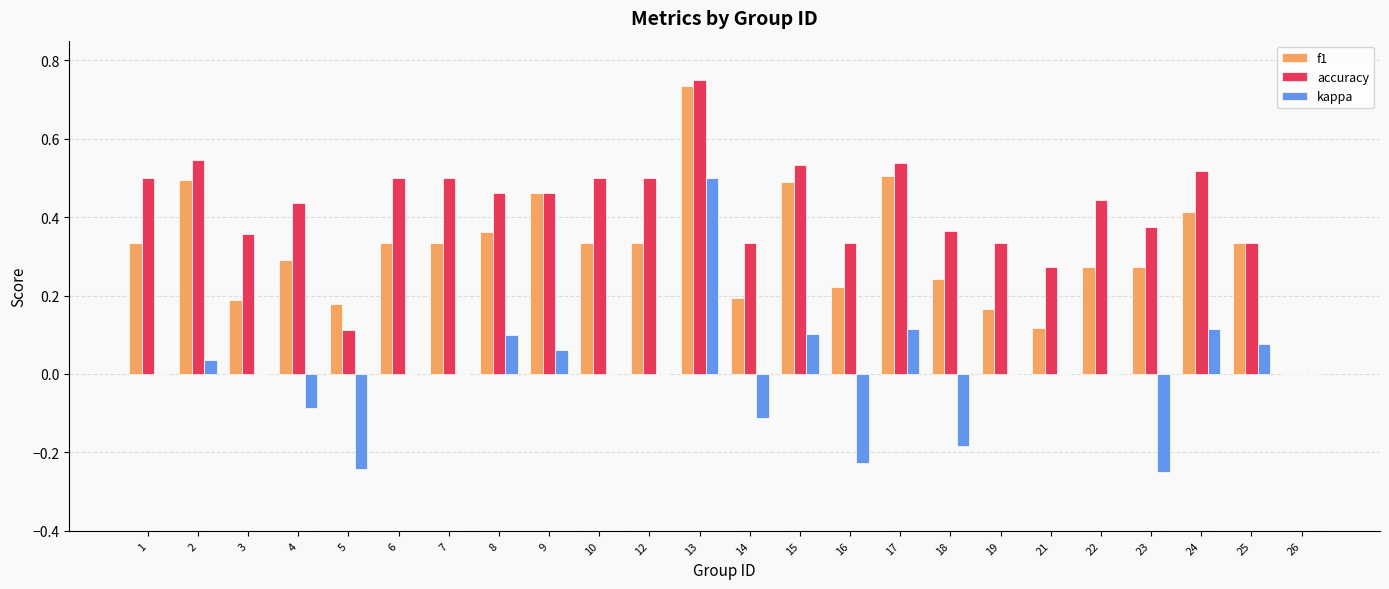

What is the total value across all series at 17?

1.2